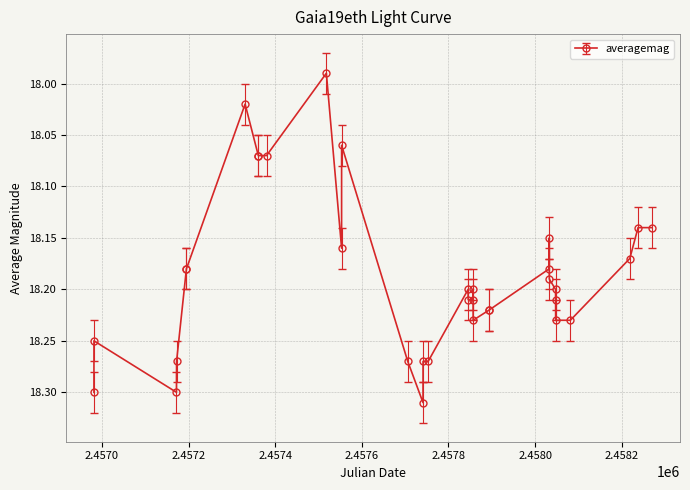

What is the difference between the maximum and minimum values?

0.3